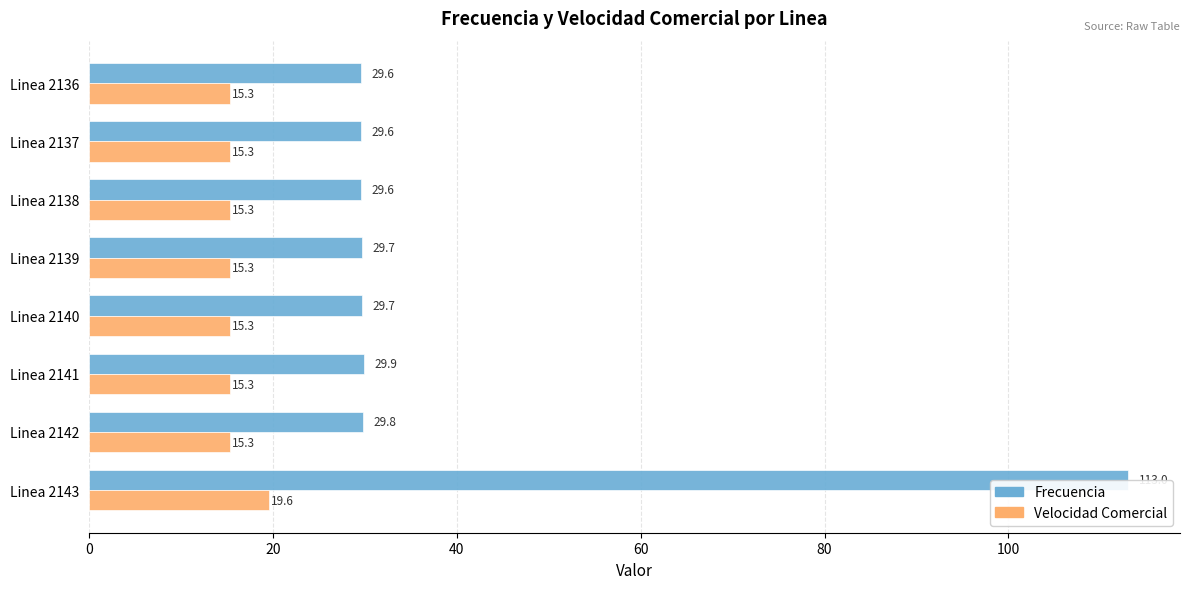

Which series changed the most between Linea 2137 and Linea 2142?

Frecuencia